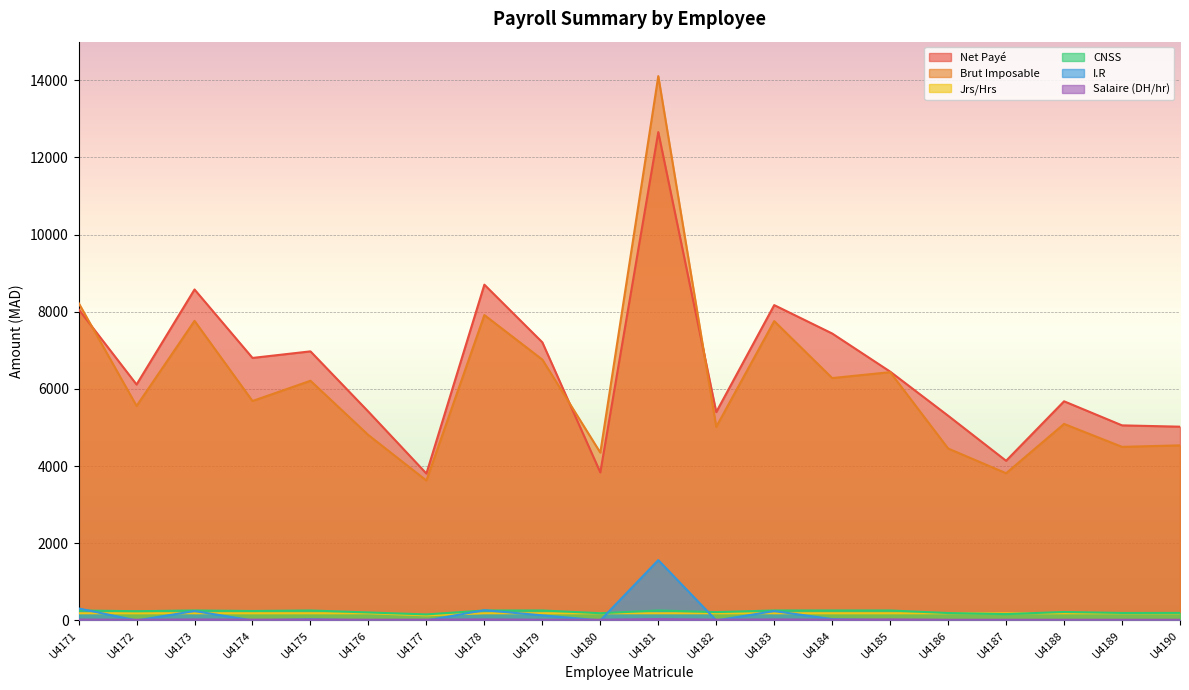

Reading right to left, what are all the values shown in this chart?

Salaire (col_7): 17.1	17.1	17.1	17.1	17.1	27.0	20.0	25.0	19.0	35.0	17.1	18.0	25.0	20.0	18.0	23.0	20.0	25.0	17.1	22.0
Jrs/Hrs (col_12): 184.8	184.8	184.8	184.8	184.8	184.8	184.8	184.8	184.8	184.8	184.8	184.8	184.8	132.0	184.8	184.8	184.8	184.8	184.8	184.8
Brut Imp (col_52): 4536.6	4498.2	5092.4	3814.2	4455.4	6434.1	6281.0	7757.5	5016.9	14106.8	4348.5	6759.9	7913.8	3625.0	4802.4	6211.1	5686.0	7763.8	5558.4	8229.1
CNSS (col_62): 194.6	193.0	218.5	163.6	191.1	257.4	257.4	257.4	215.2	257.4	186.6	257.4	257.4	155.5	206.0	257.4	243.9	257.4	238.4	257.4
IR (col_63): 0.0	0.0	0.0	0.0	0.0	1.8	33.9	241.5	0.0	1563.0	0.0	131.5	264.2	0.0	0.0	29.5	0.0	242.4	0.0	310.1
Net Paye (col_70): 5021.0	5055.0	5679.0	4137.0	5305.0	6448.0	7436.0	8172.0	5399.0	12656.0	3835.0	7207.0	8702.0	3806.0	5409.0	6973.0	6803.0	8577.0	6114.0	8064.0